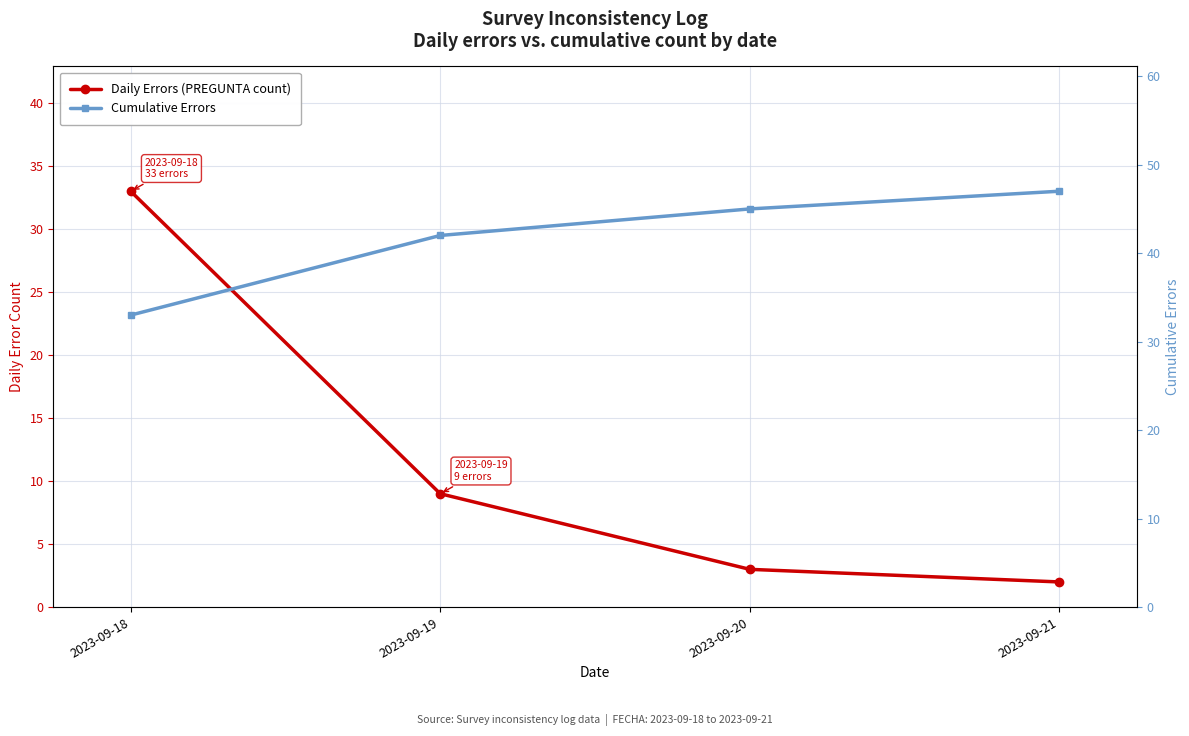

List the labels in order of Daily Errors (PREGUNTA count) value, smallest first.

2023-09-21, 2023-09-20, 2023-09-19, 2023-09-18